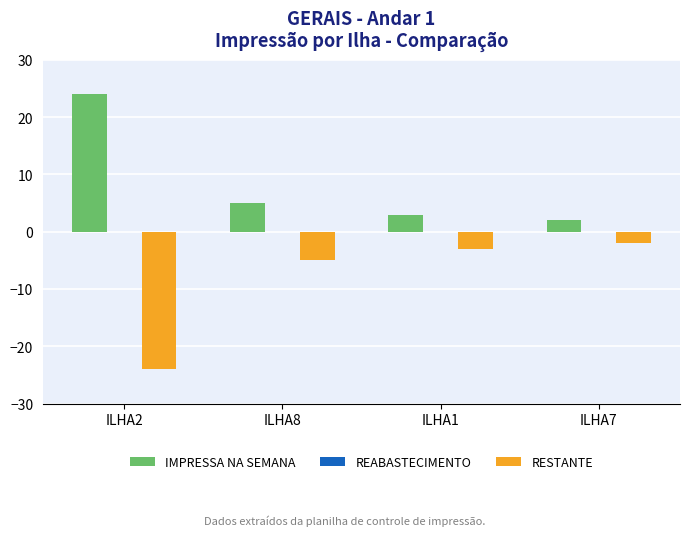

Read the IMPRESSA NA SEMANA value at ILHA8.

5